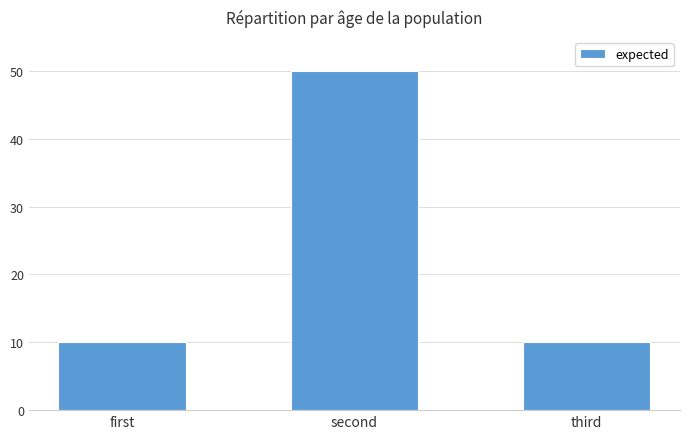

What position from the left is second?

2